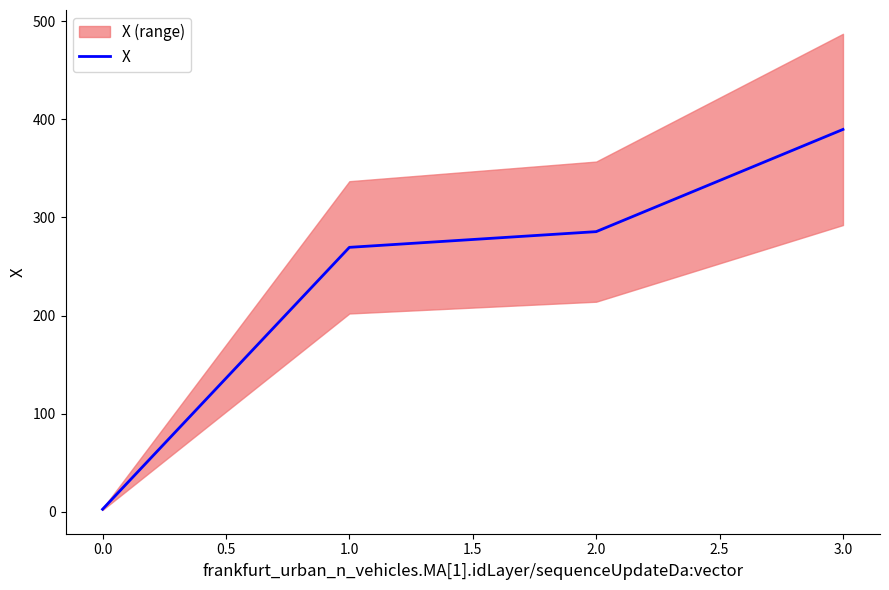

What is the value of the 2nd point from the left?

269.5